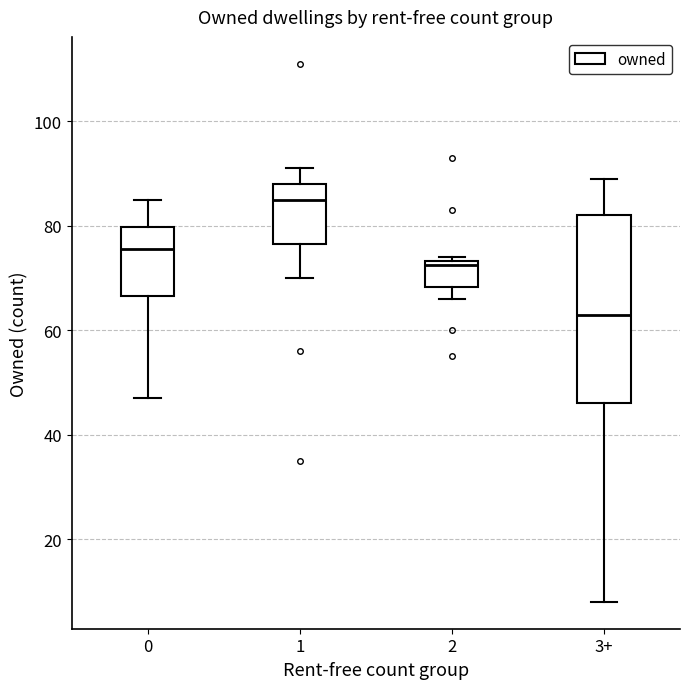

Which box's median line is the highest?

1